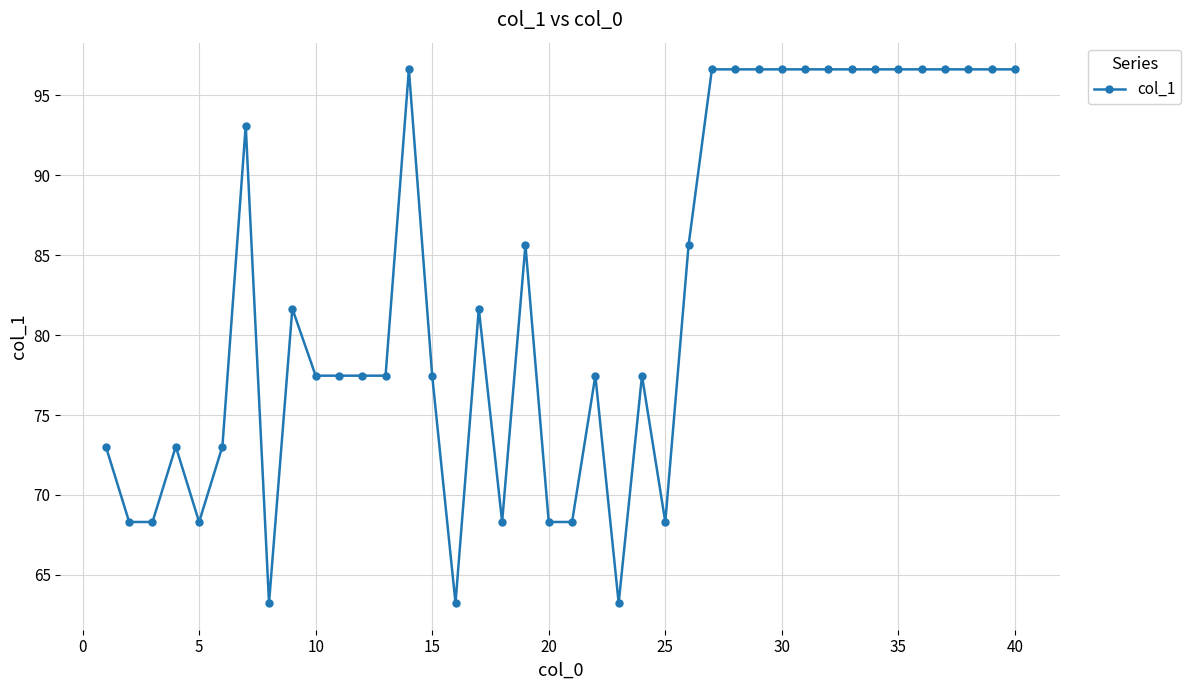

What is the difference between the second highest and second lowest values?

33.4